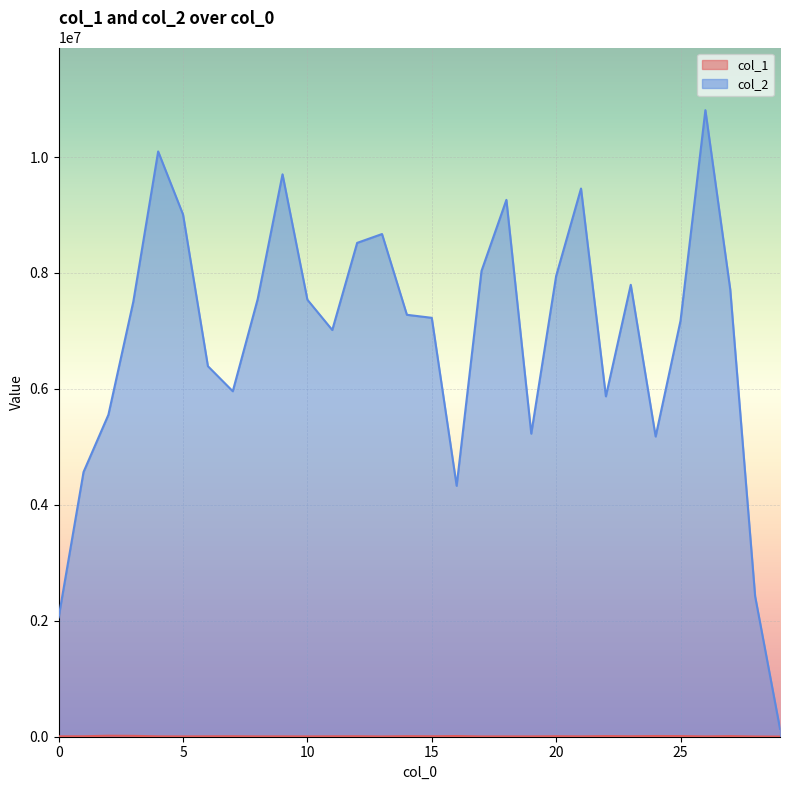

Which category has the lowest value in the col_1 series?

29